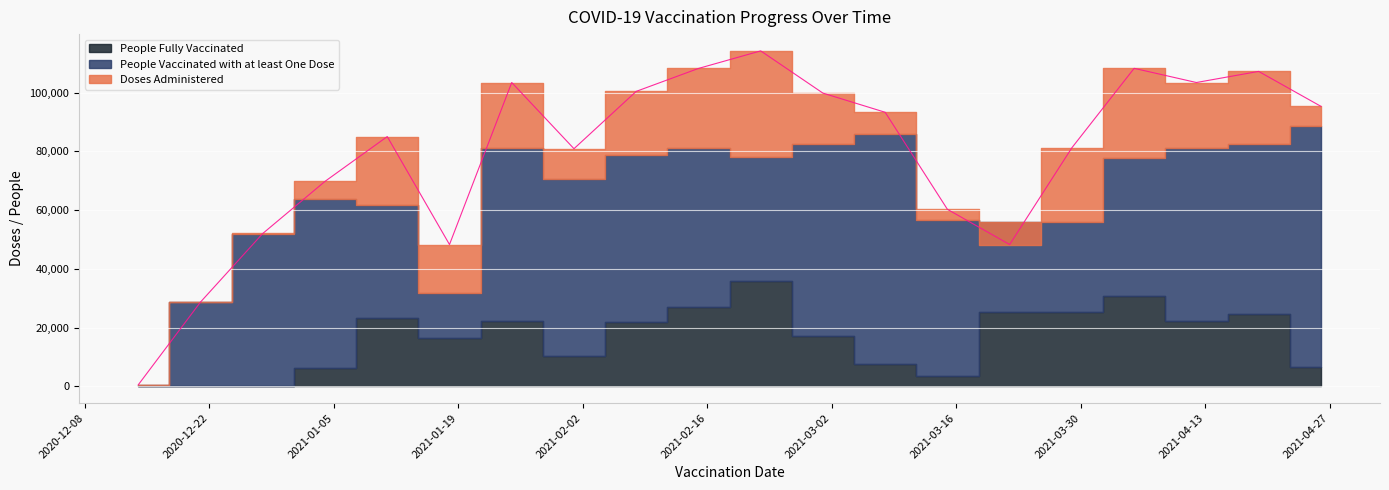

What is the maximum value for People Fully Vaccinated?

35991